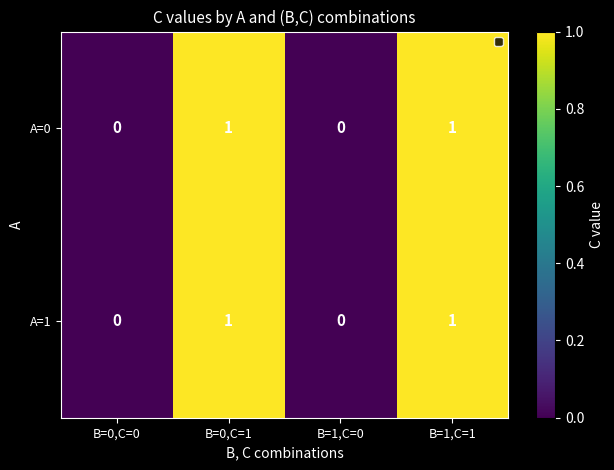

Count the A=0 values in the range 0 to 1.

4